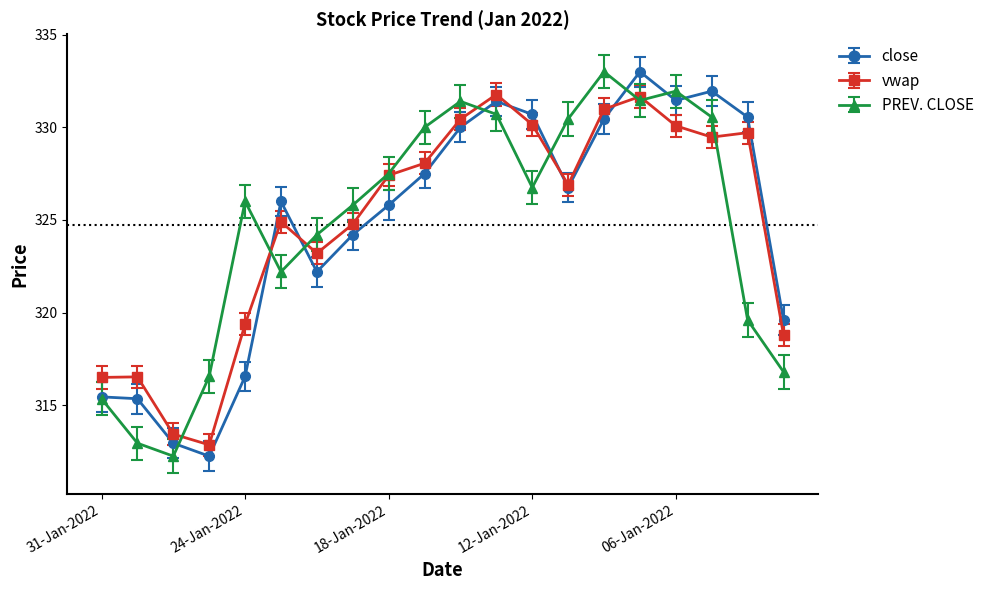

At how many categories does at least one series exceed 318?

16